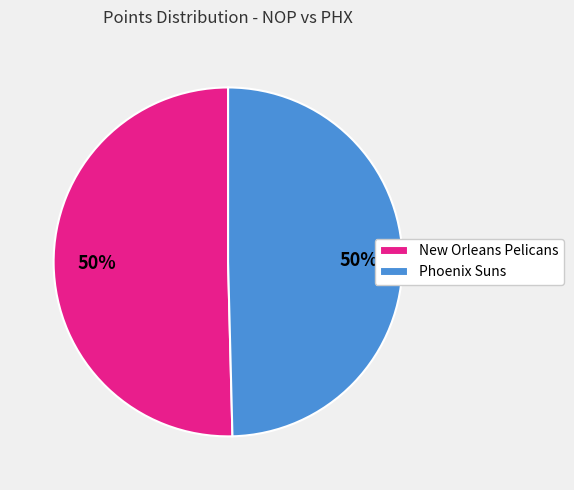

What is the ratio of the value at New Orleans Pelicans to the value at Phoenix Suns?

1.0